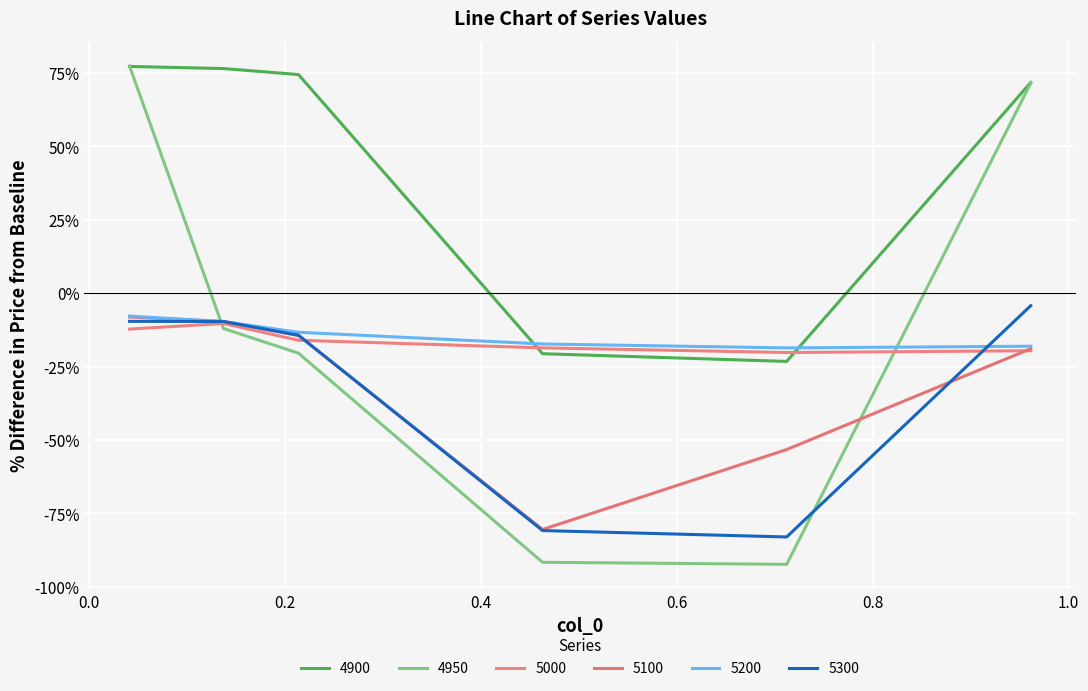

True or false: 5000 has more than 2 interior local peaks.

False